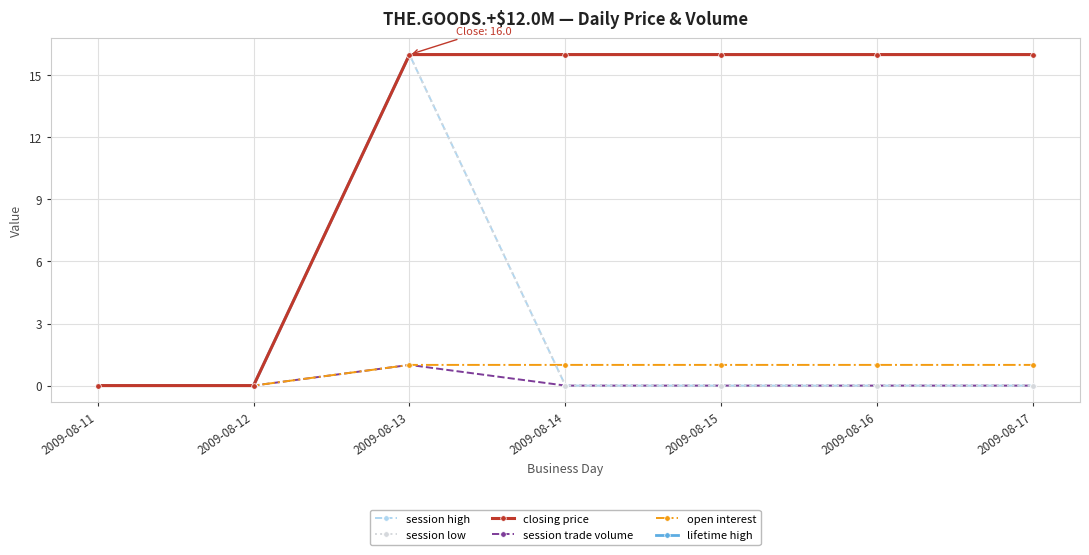

What is the sum of all open interest values?

5